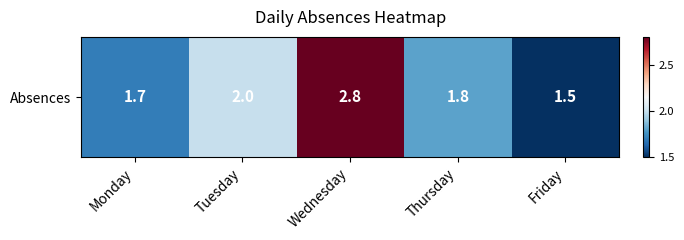

What is the sum of the values at Tuesday and Wednesday?

4.8